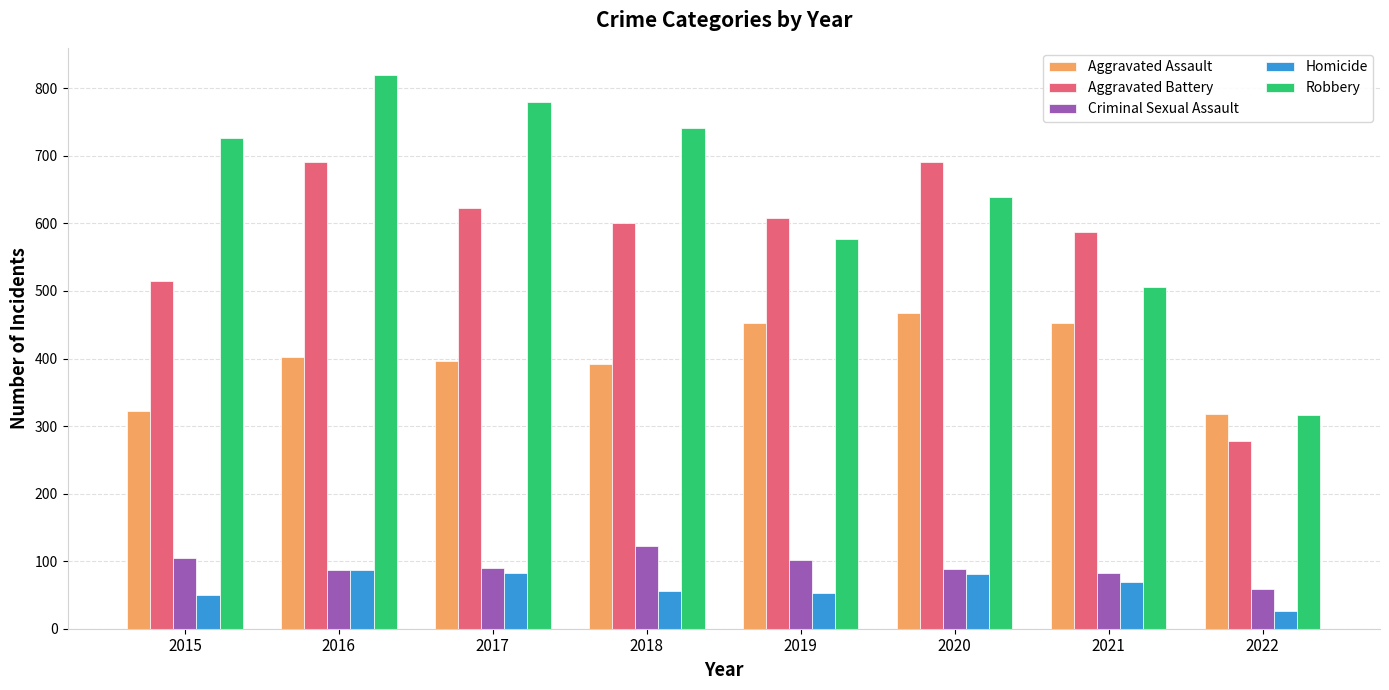

Rank the series at 2020 from highest to lowest value.

Aggravated Battery, Robbery, Aggravated Assault, Criminal Sexual Assault, Homicide